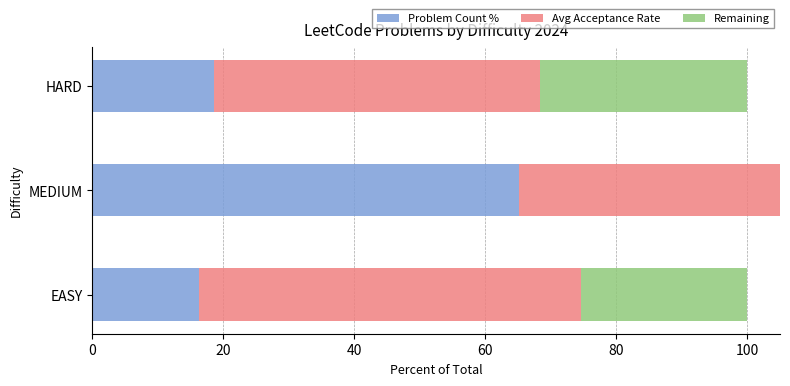

What are all the series names shown in the legend?

Problem Count %, Avg Acceptance Rate, Remaining